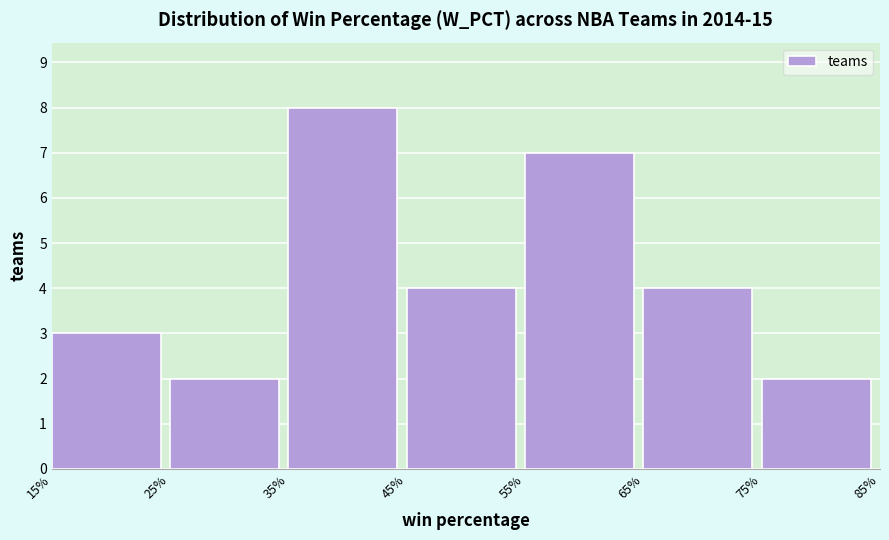

Reading left to right, what are all the values shown in this chart?

15%=3	25%=2	35%=8	45%=4	55%=7	65%=4	75%=2